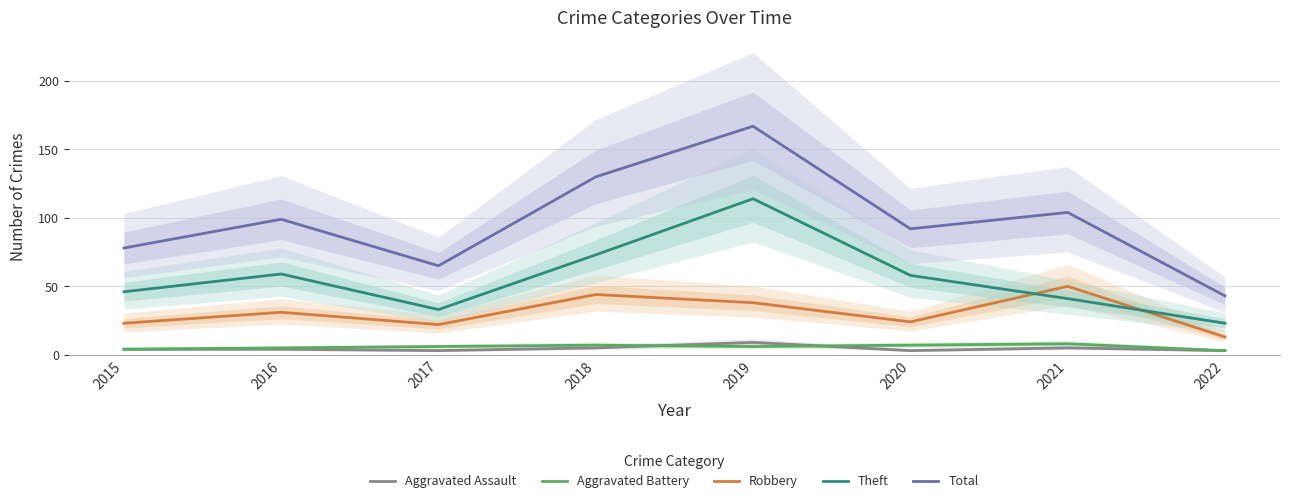

List the labels in order of Aggravated Assault value, smallest first.

2017, 2020, 2022, 2015, 2016, 2018, 2021, 2019